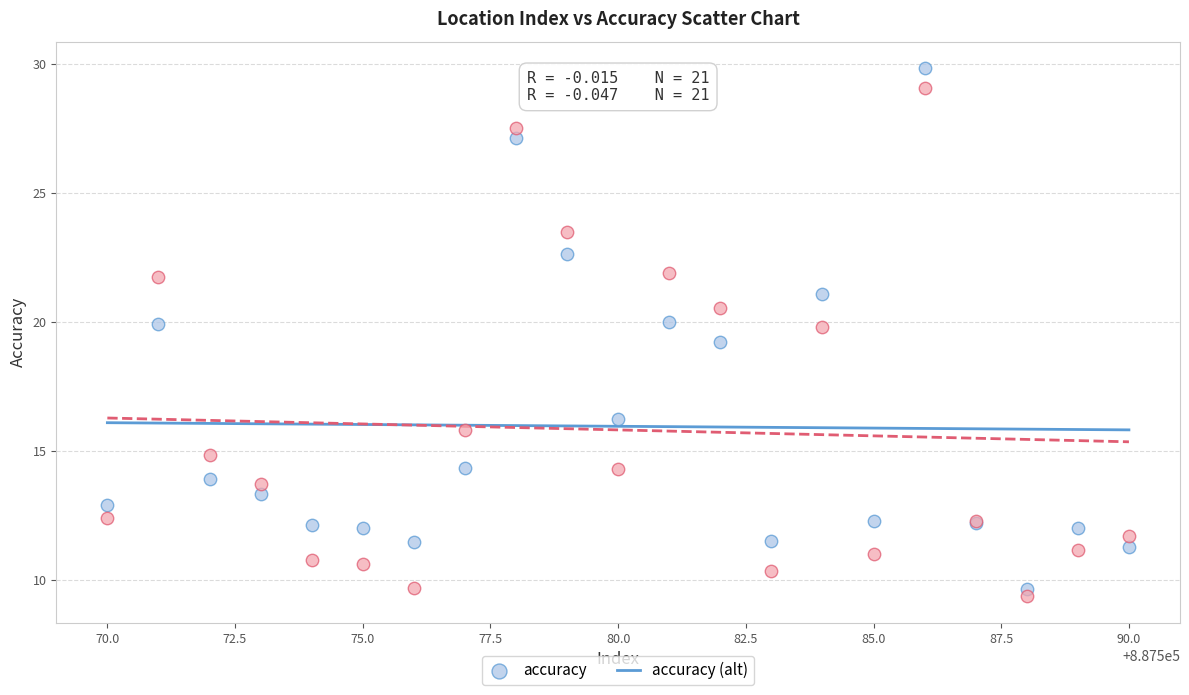

What is the X range (max minus min) for the scatter plot?

20.0